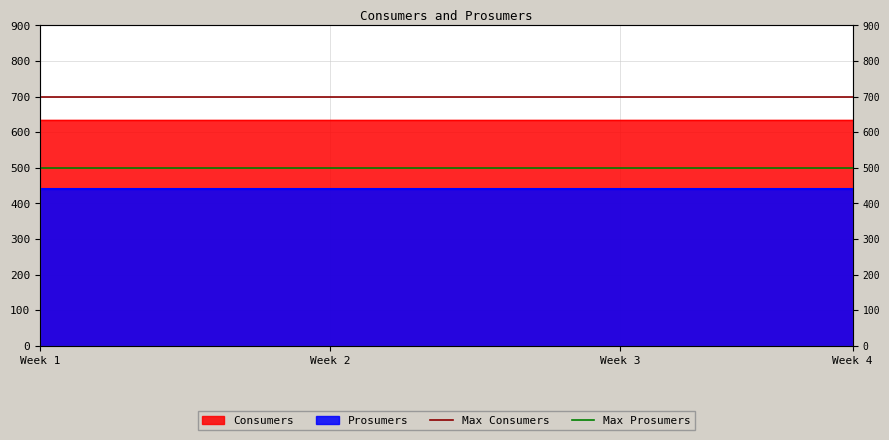

At which category is the sum across all series the highest?

Week 1